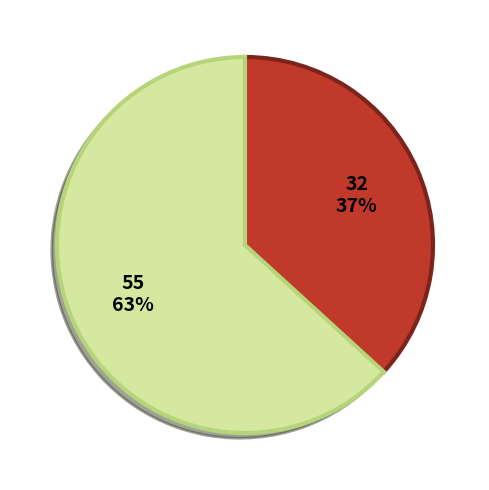

To the nearest percent, what is the difference between the largest and smallest slice percentages?

26%